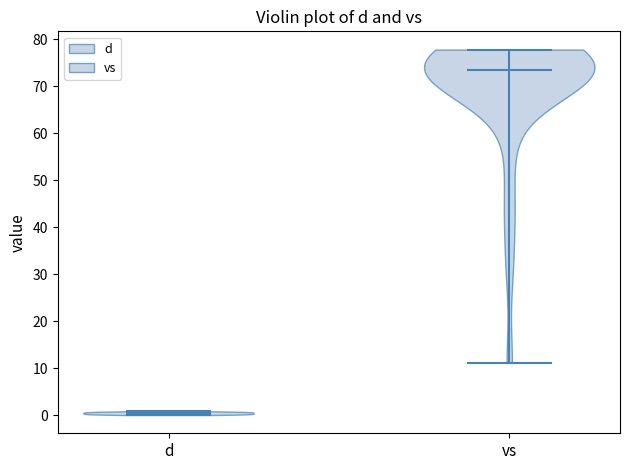

Which violin has the highest median line?

vs